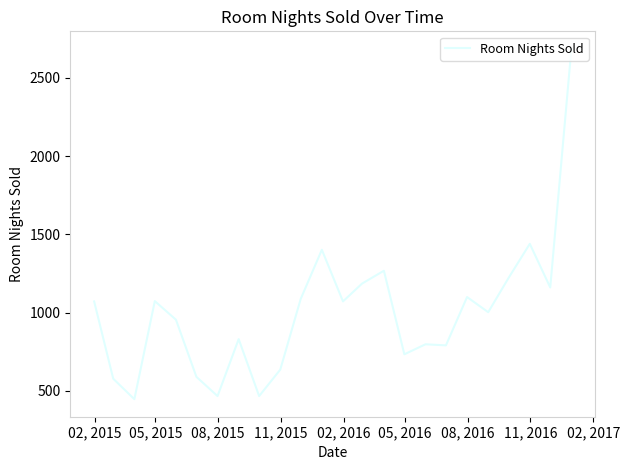

What is the difference between the maximum and minimum values?

2239